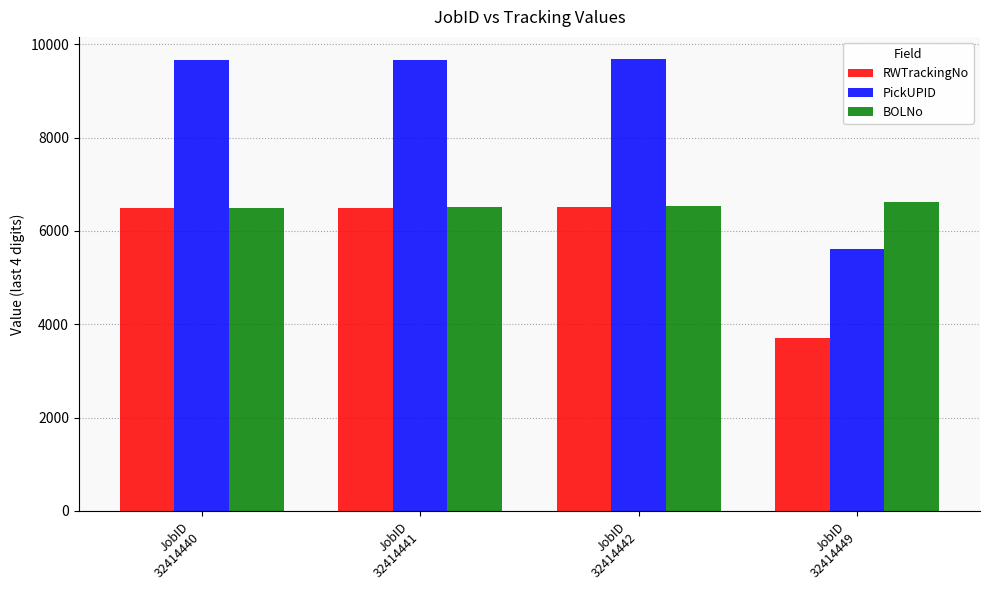

Which series has the largest total across all categories?

PickUPID